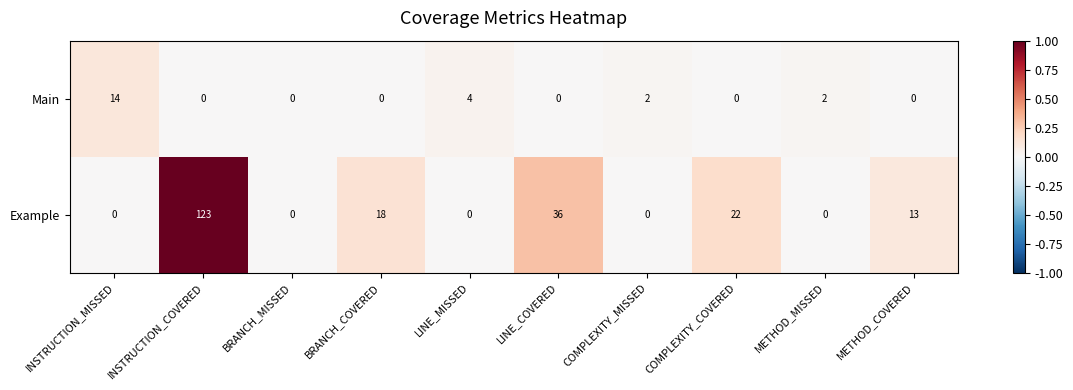

Reading right to left, extract all data points from this chart.

Main: METHOD_COVERED=0	METHOD_MISSED=2	COMPLEXITY_COVERED=0	COMPLEXITY_MISSED=2	LINE_COVERED=0	LINE_MISSED=4	BRANCH_COVERED=0	BRANCH_MISSED=0	INSTRUCTION_COVERED=0	INSTRUCTION_MISSED=14
Example: METHOD_COVERED=13	METHOD_MISSED=0	COMPLEXITY_COVERED=22	COMPLEXITY_MISSED=0	LINE_COVERED=36	LINE_MISSED=0	BRANCH_COVERED=18	BRANCH_MISSED=0	INSTRUCTION_COVERED=123	INSTRUCTION_MISSED=0